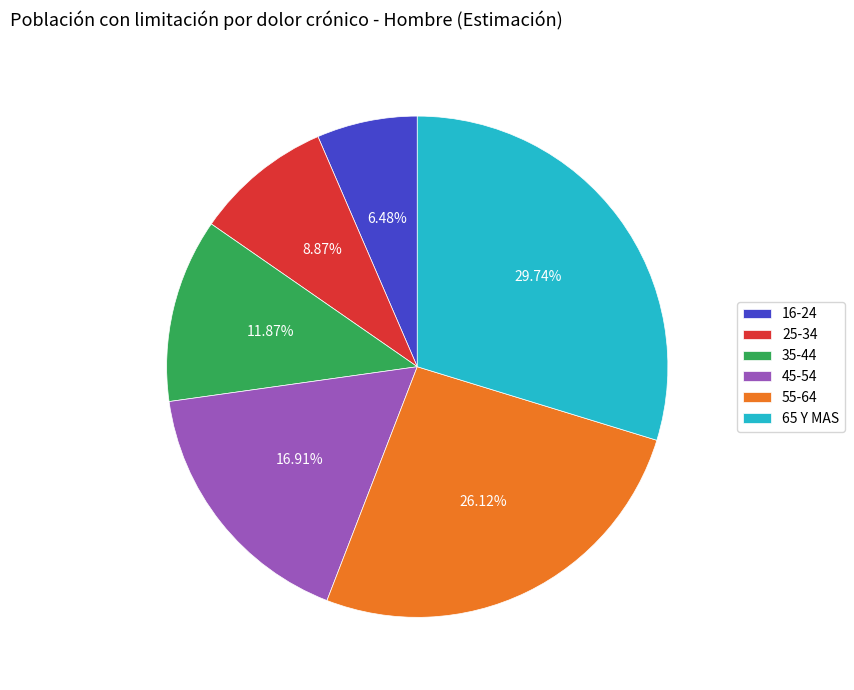

How many segments does this pie chart have?

6